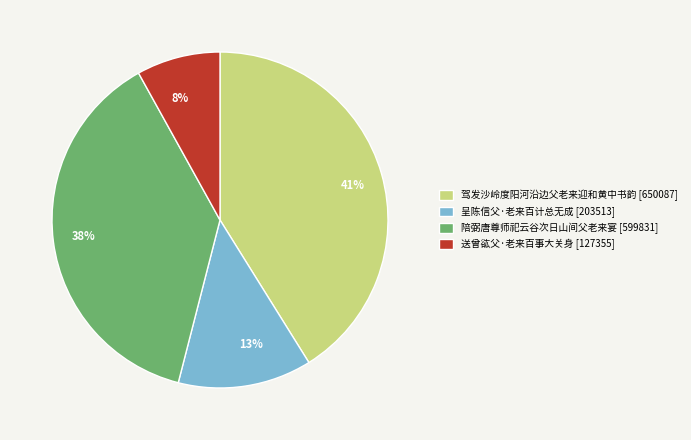

True or false: 呈陈信父·老来百计总无成 accounts for 13% of the total.

True